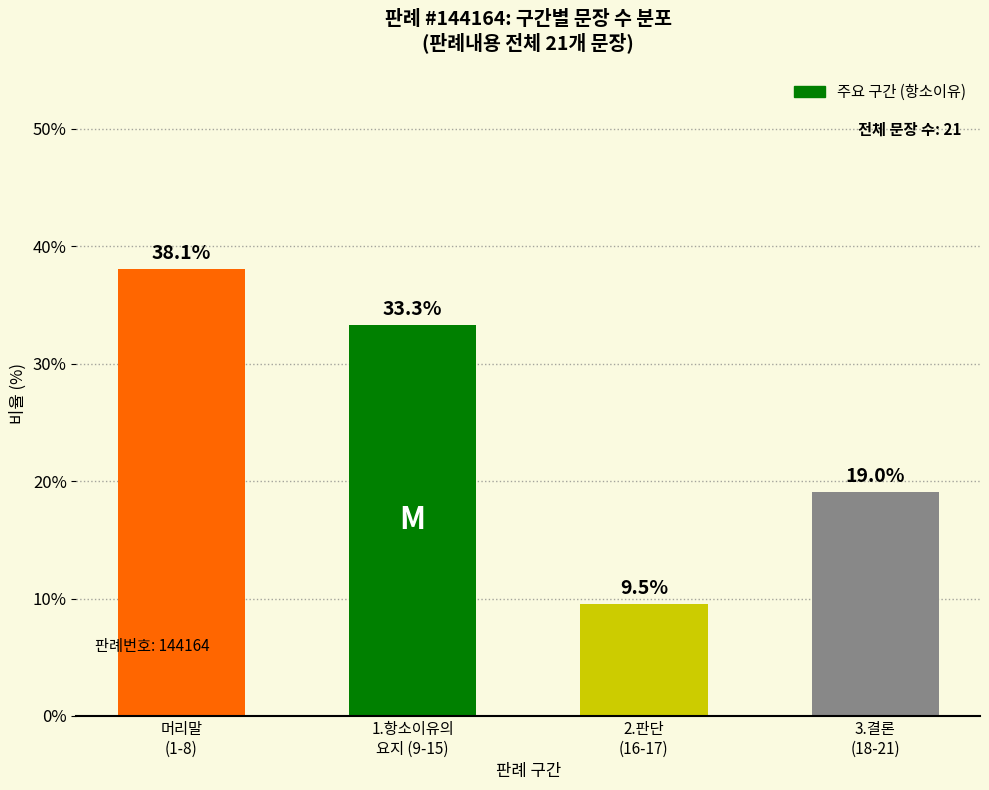

What is the sum of the values at 3.결론
(18-21) and 머리말
(1-8)?

57.1